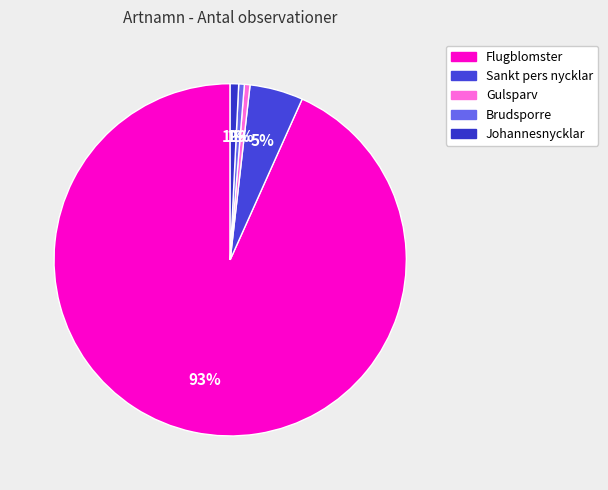

Count the number of slices in the pie.

5